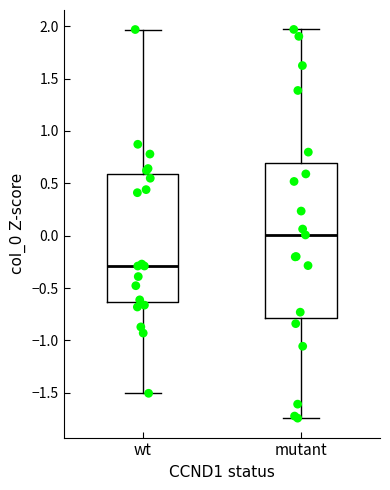

Reading left to right, transcribe this box plot: for each box, give where its median line is, the range the box spans, and where its two whiskers end, as read against the y-axis. The values are not printed on the chart, so give them approximately, as read against the axis.

wt: median -0.30, box -0.65 to 0.60, whiskers -1.50 to 1.95
mutant: median 0.00, box -0.80 to 0.70, whiskers -1.75 to 1.95